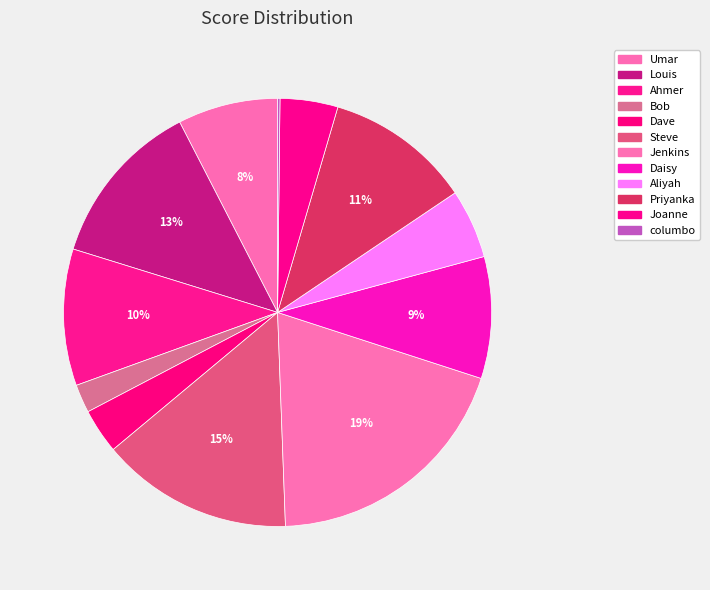

Between Steve and Umar, which is larger?

Steve